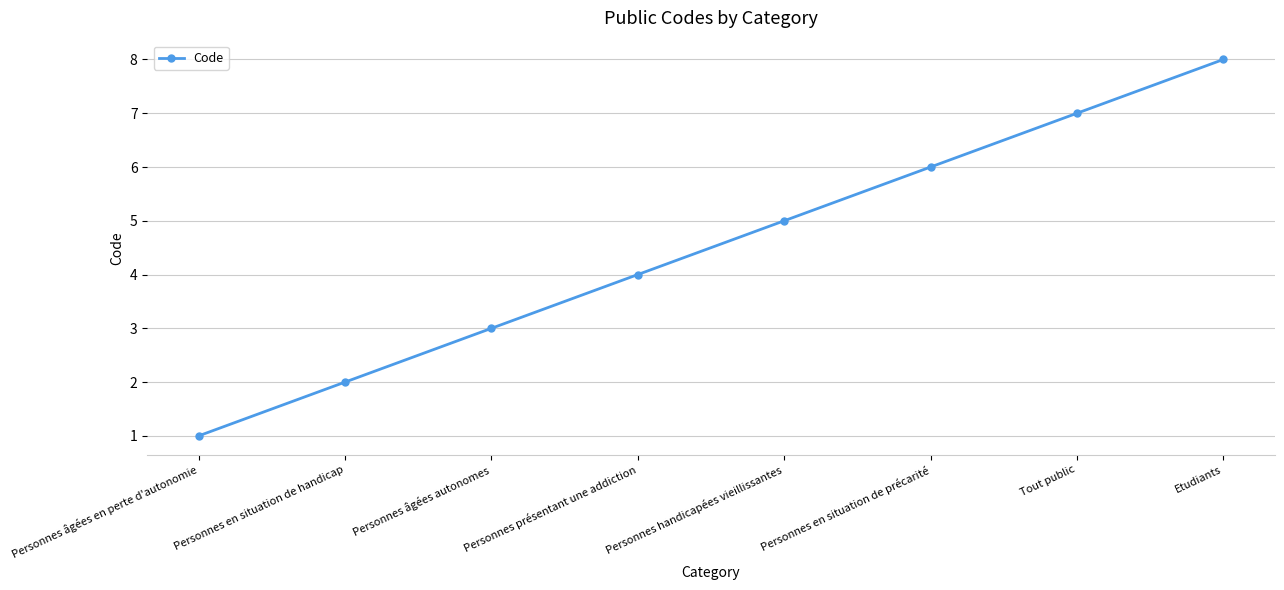

Reading left to right, list all the values displayed in this chart.

1	2	3	4	5	6	7	8